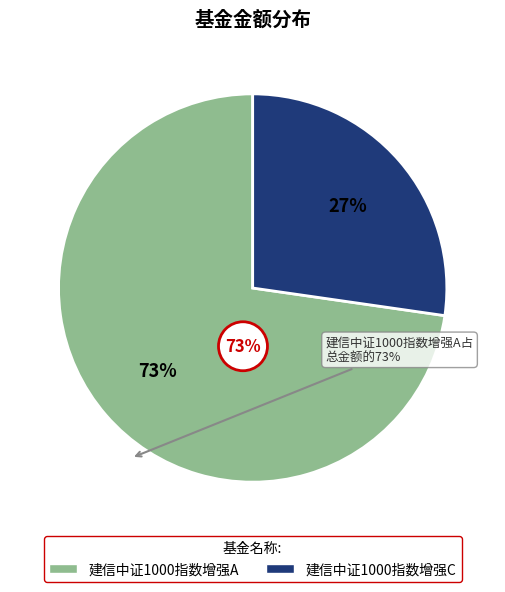

Does any single category account for the majority?

Yes